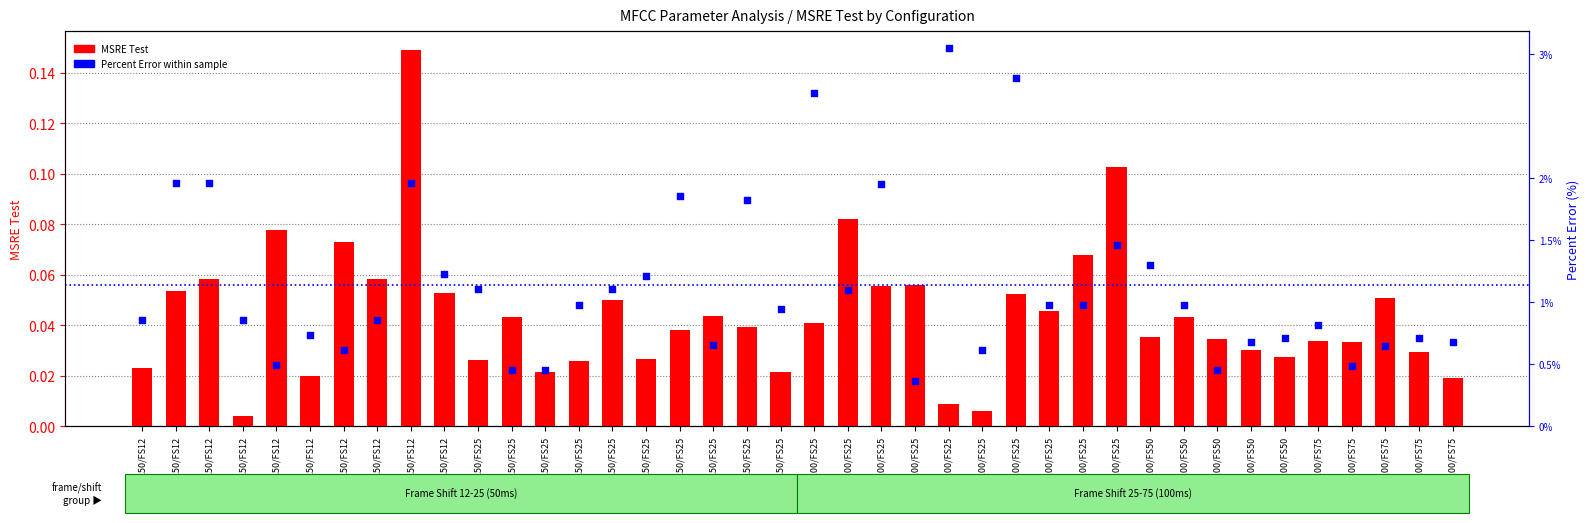

Is the value of MSRE Test at FL100/FS25 greater than the value of Percent Error within sample at FL100/FS75?

No